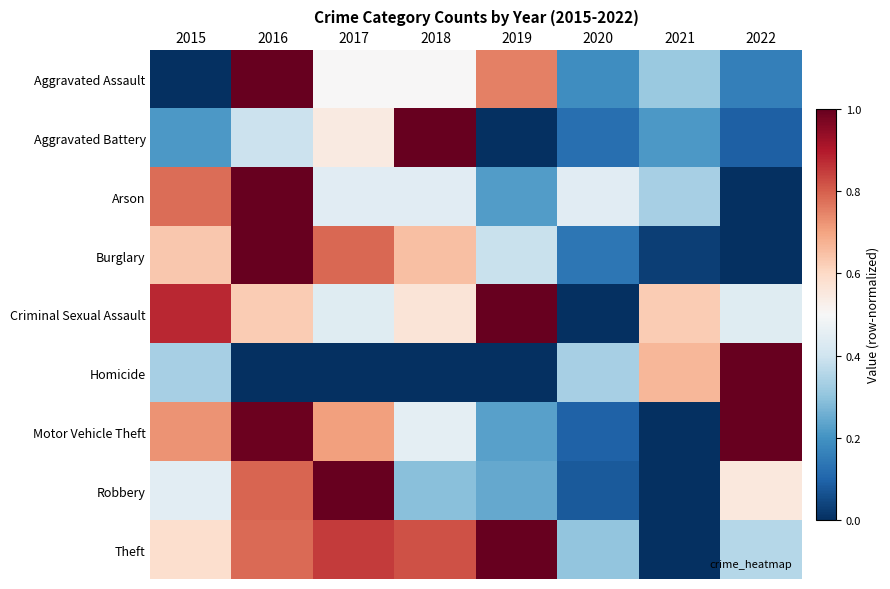

Reading right to left, what are all the values shown in this chart?

Aggravated Assault: 2022=0.2	2021=0.3	2020=0.2	2019=0.8	2018=0.5	2017=0.5	2016=1.0	2015=0.0
Aggravated Battery: 2022=0.1	2021=0.2	2020=0.1	2019=0.0	2018=1.0	2017=0.5	2016=0.4	2015=0.2
Arson: 2022=0.0	2021=0.3	2020=0.4	2019=0.2	2018=0.4	2017=0.4	2016=1.0	2015=0.8
Burglary: 2022=0.0	2021=0.0	2020=0.1	2019=0.4	2018=0.6	2017=0.8	2016=1.0	2015=0.6
Criminal Sexual Assault: 2022=0.4	2021=0.6	2020=0.0	2019=1.0	2018=0.6	2017=0.4	2016=0.6	2015=0.9
Homicide: 2022=1.0	2021=0.7	2020=0.3	2019=0.0	2018=0.0	2017=0.0	2016=0.0	2015=0.3
Motor Vehicle Theft: 2022=1.0	2021=0.0	2020=0.1	2019=0.2	2018=0.5	2017=0.7	2016=1.0	2015=0.7
Robbery: 2022=0.6	2021=0.0	2020=0.1	2019=0.2	2018=0.3	2017=1.0	2016=0.8	2015=0.4
Theft: 2022=0.4	2021=0.0	2020=0.3	2019=1.0	2018=0.8	2017=0.8	2016=0.8	2015=0.6